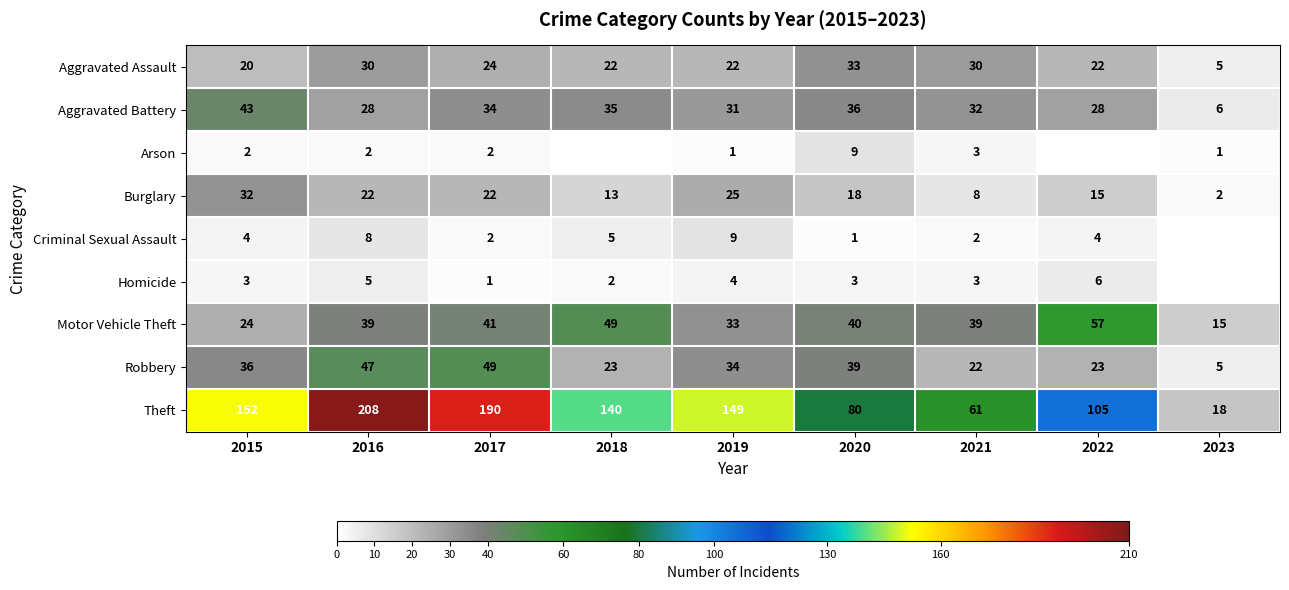

At which label does Robbery reach its peak?

2017